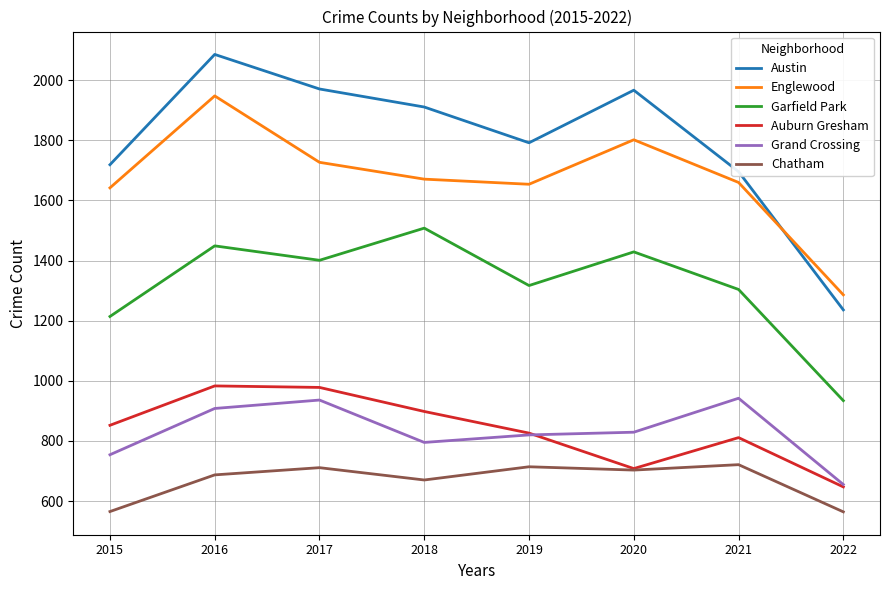

At which label does Grand Crossing reach its minimum?

2022